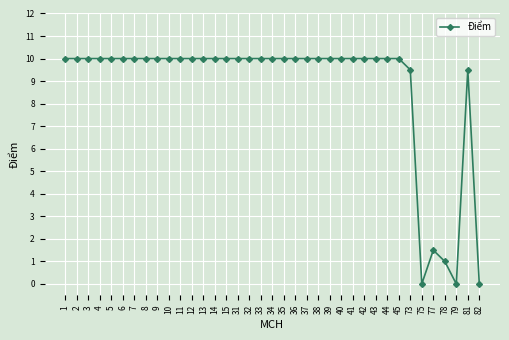

What is the maximum value shown in the chart?

10.0